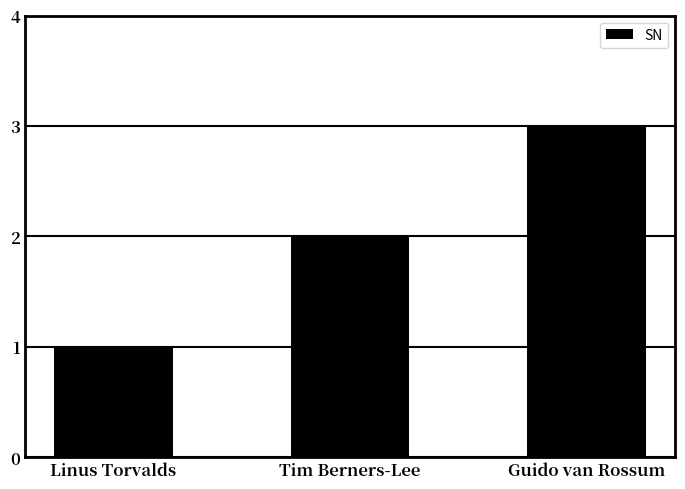

What is the difference between the maximum and minimum values?

2